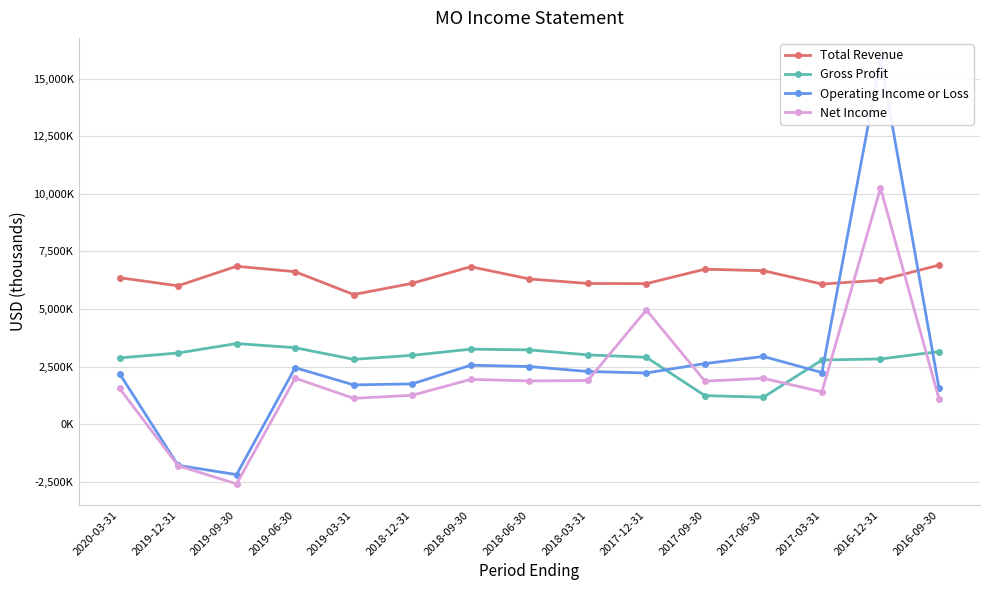

How many distinct data groups are displayed?

4